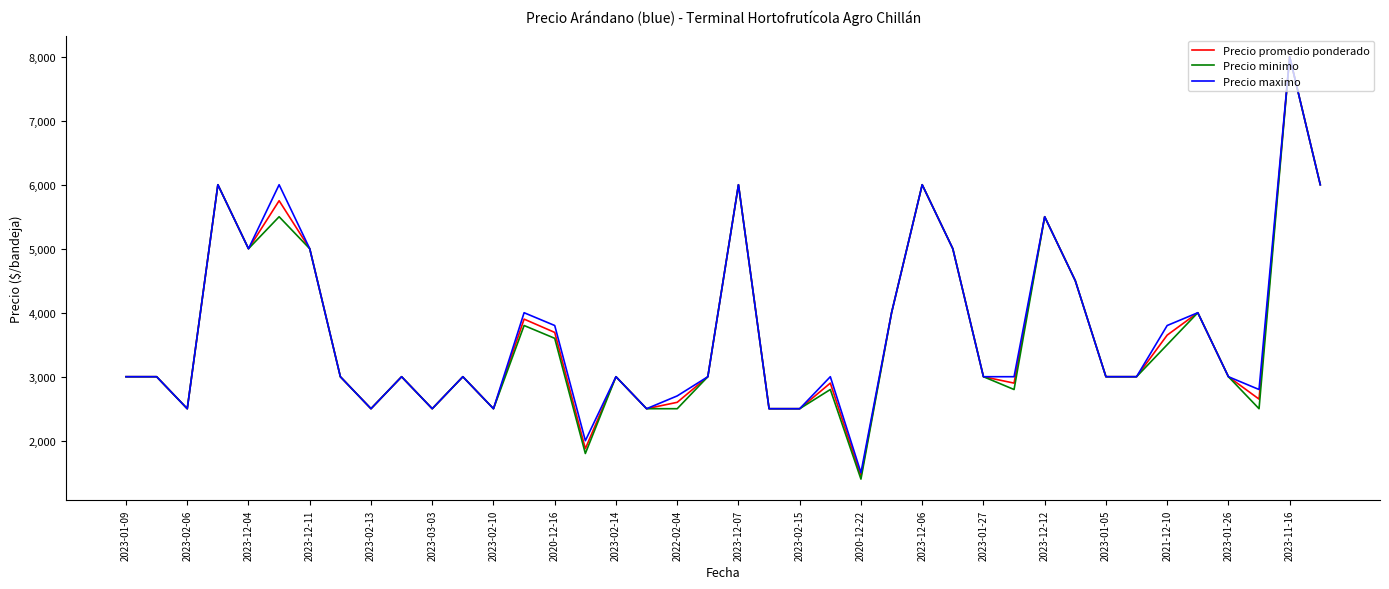

List the series in order of their overall mean, highest first.

Precio maximo, Precio promedio ponderado, Precio minimo